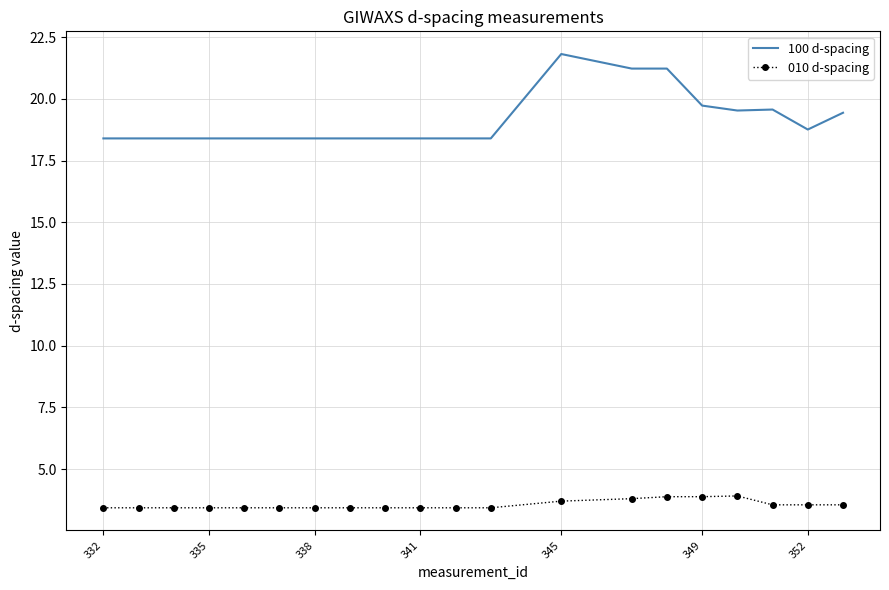

What are all the series names shown in the legend?

100 d-spacing, 010 d-spacing